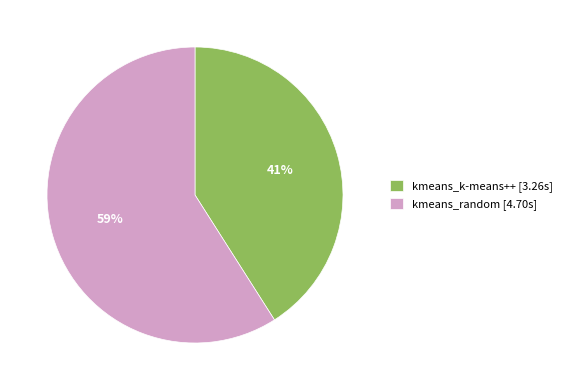

Which slice is the smallest?

kmeans_k-means++